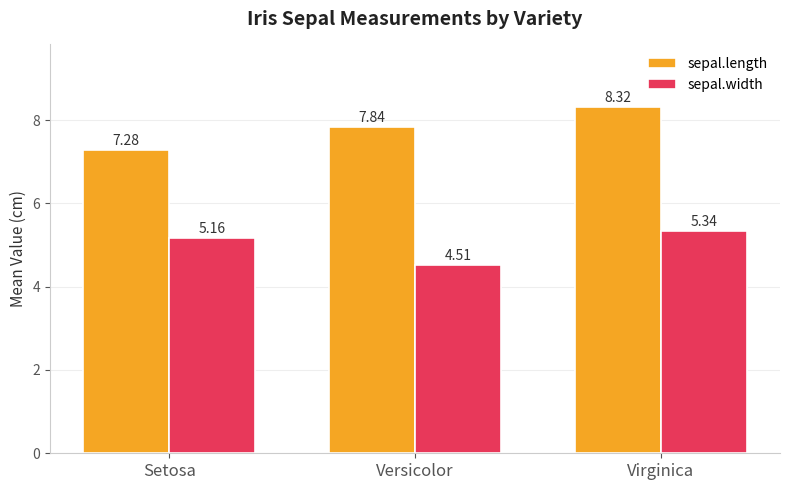

What is the spread (max minus min) of values at Versicolor?

3.3